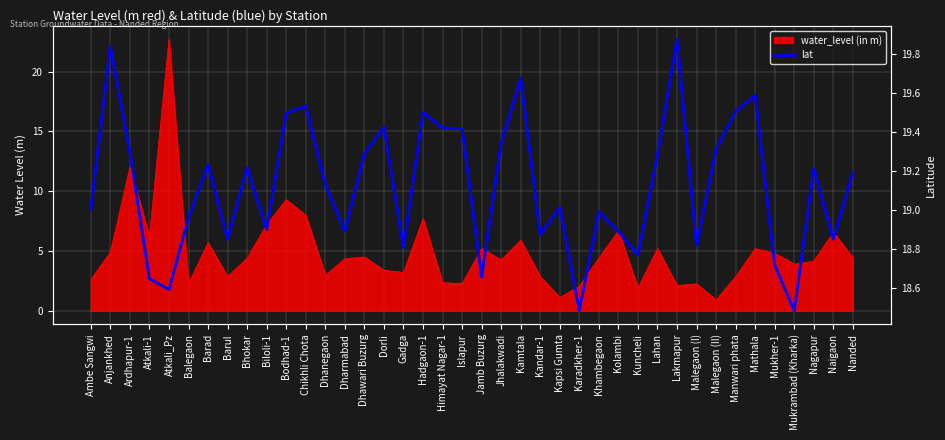

How many interior local peaks (higher than both neighbors) does the data have?

12